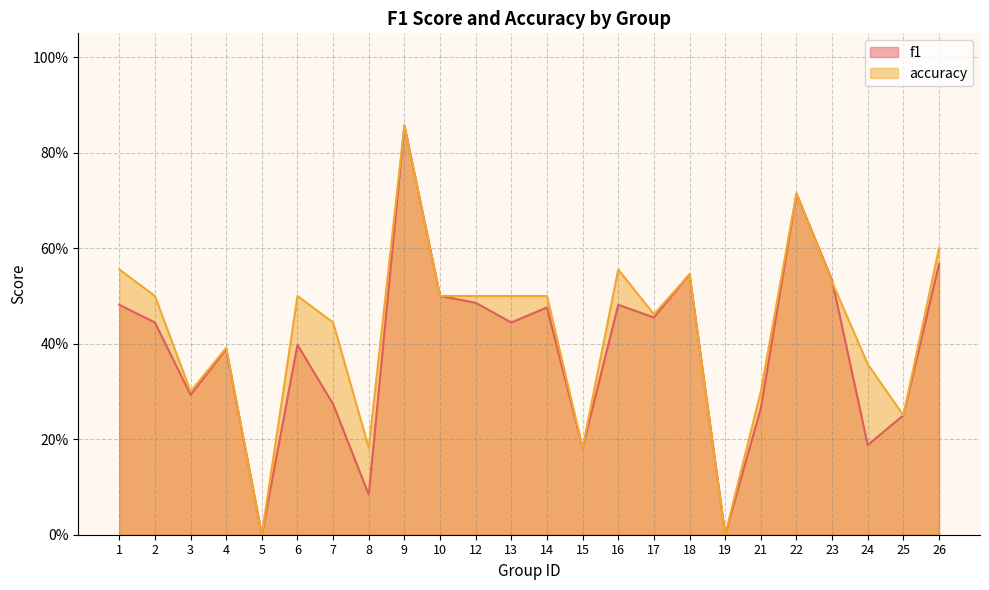

Reading right to left, what are all the values shown in this chart?

f1: 26=0.6	25=0.2	24=0.2	23=0.5	22=0.7	21=0.3	19=0.0	18=0.5	17=0.5	16=0.5	15=0.2	14=0.5	13=0.4	12=0.5	10=0.5	9=0.9	8=0.1	7=0.3	6=0.4	5=0.0	4=0.4	3=0.3	2=0.4	1=0.5
accuracy: 26=0.6	25=0.2	24=0.4	23=0.5	22=0.7	21=0.3	19=0.0	18=0.5	17=0.5	16=0.6	15=0.2	14=0.5	13=0.5	12=0.5	10=0.5	9=0.9	8=0.2	7=0.4	6=0.5	5=0.0	4=0.4	3=0.3	2=0.5	1=0.6